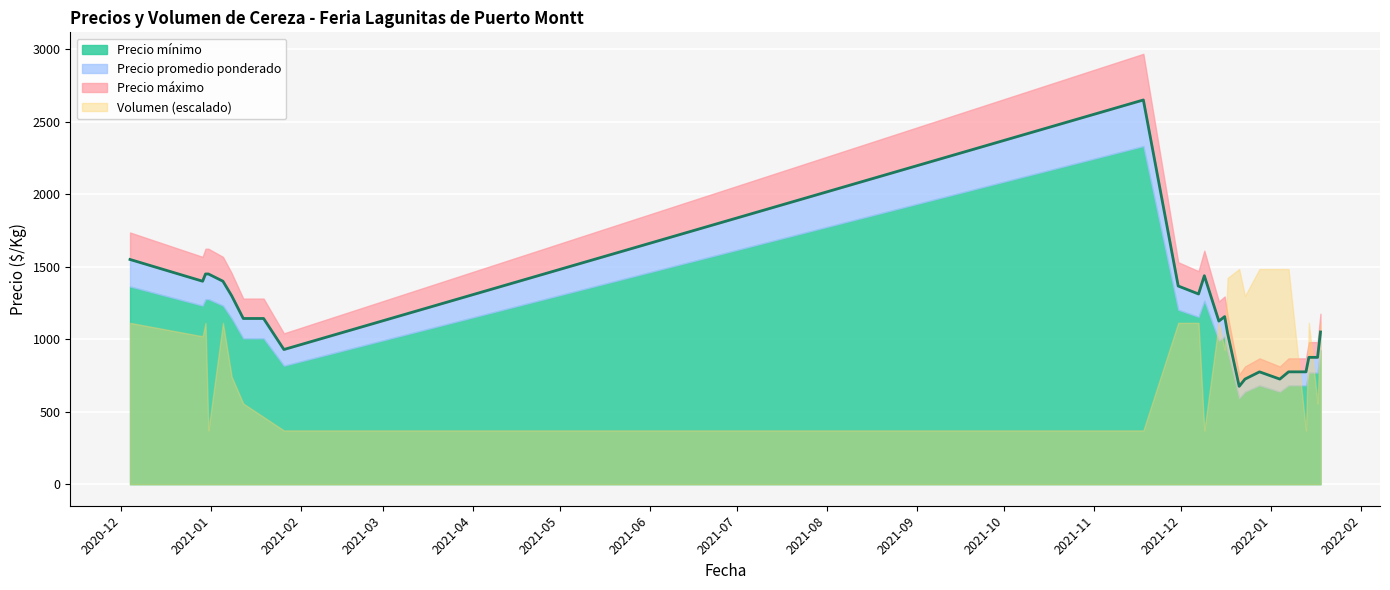

Which category has the lowest value in the Precio $/Kg series?

2021-12-21